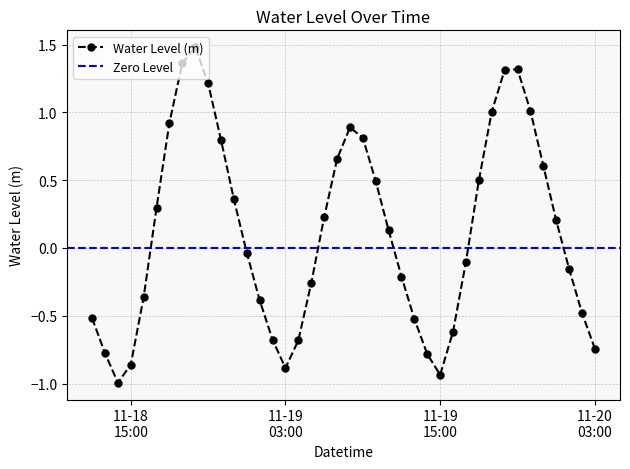

Reading right to left, list all the values displayed in this chart.

-0.7	-0.5	-0.2	0.2	0.6	1.0	1.3	1.3	1.0	0.5	-0.1	-0.6	-0.9	-0.8	-0.5	-0.2	0.1	0.5	0.8	0.9	0.7	0.2	-0.3	-0.7	-0.9	-0.7	-0.4	-0.0	0.4	0.8	1.2	1.5	1.4	0.9	0.3	-0.4	-0.9	-1.0	-0.8	-0.5